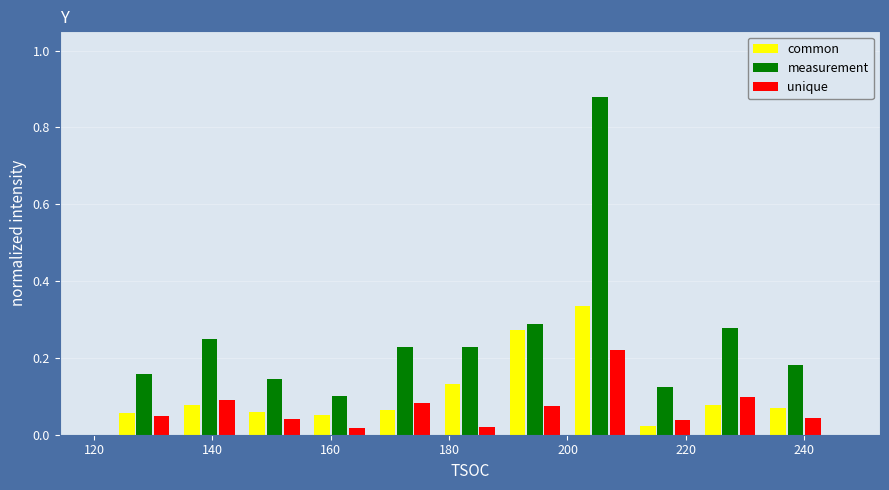

What is the height of the measurement bar covering 156 to 167 on the x-axis? Neither the bar edges nor the heights are printed on the chart, so give them approximately, as read against the axes.

0.10